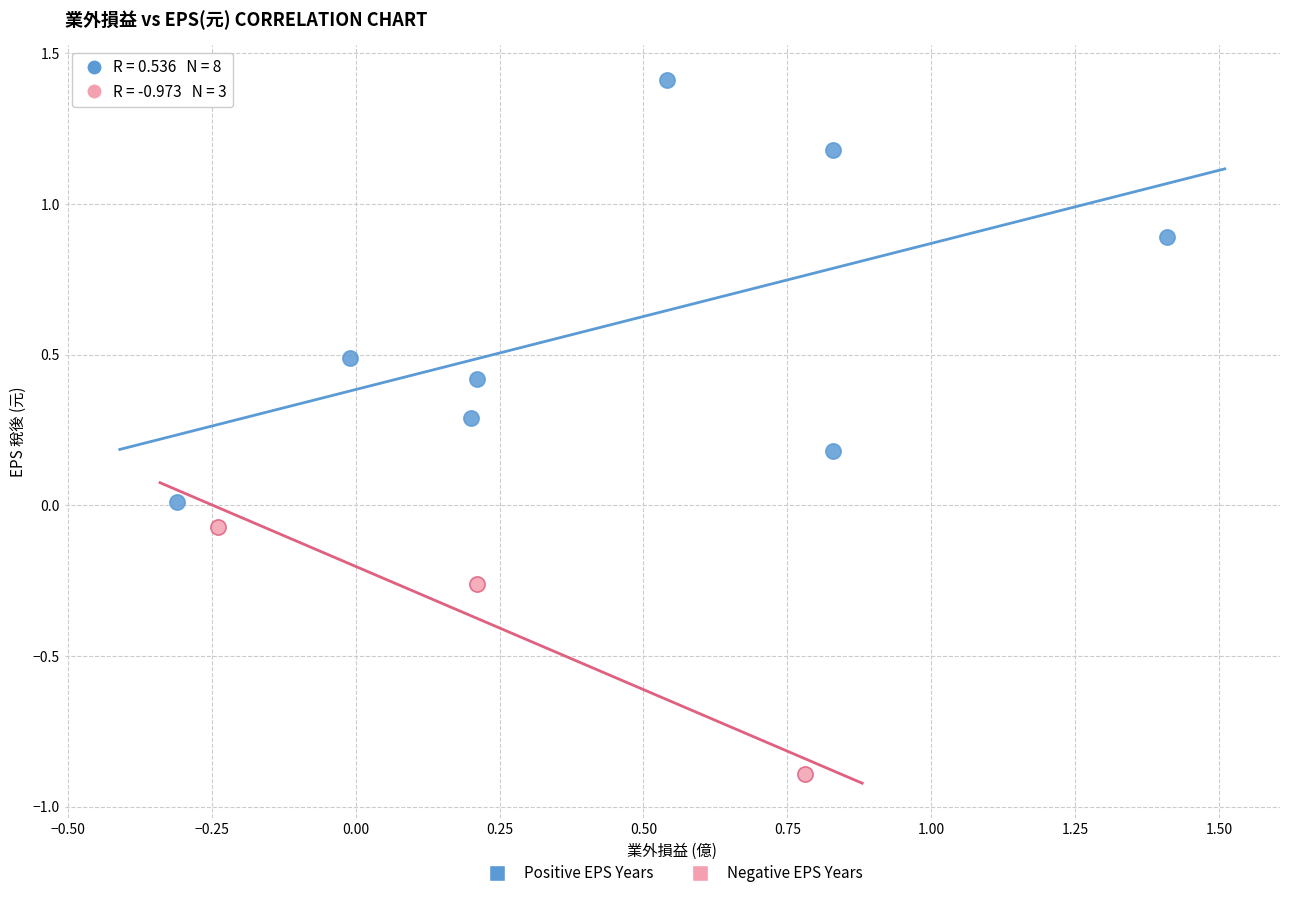

Which series has the widest spread of Y values?

Positive EPS Years